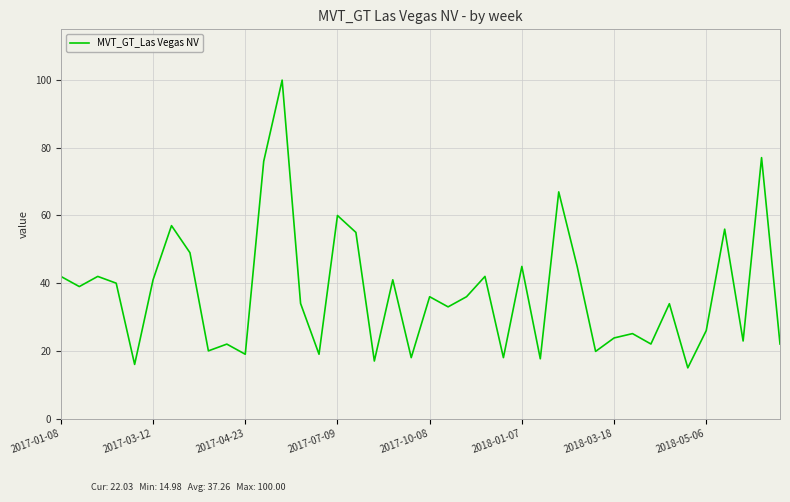

Is this an area chart (filled region under the line)?

No